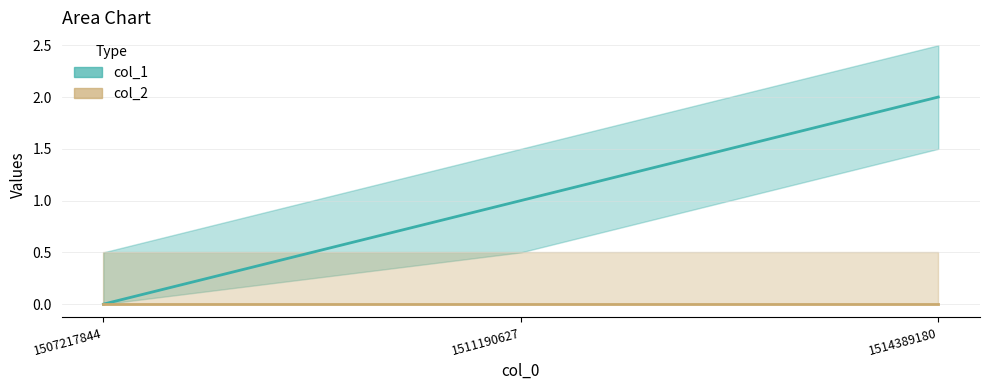

Reading right to left, list all the values displayed in this chart.

1514389180=2	1511190627=1	1507217844=0